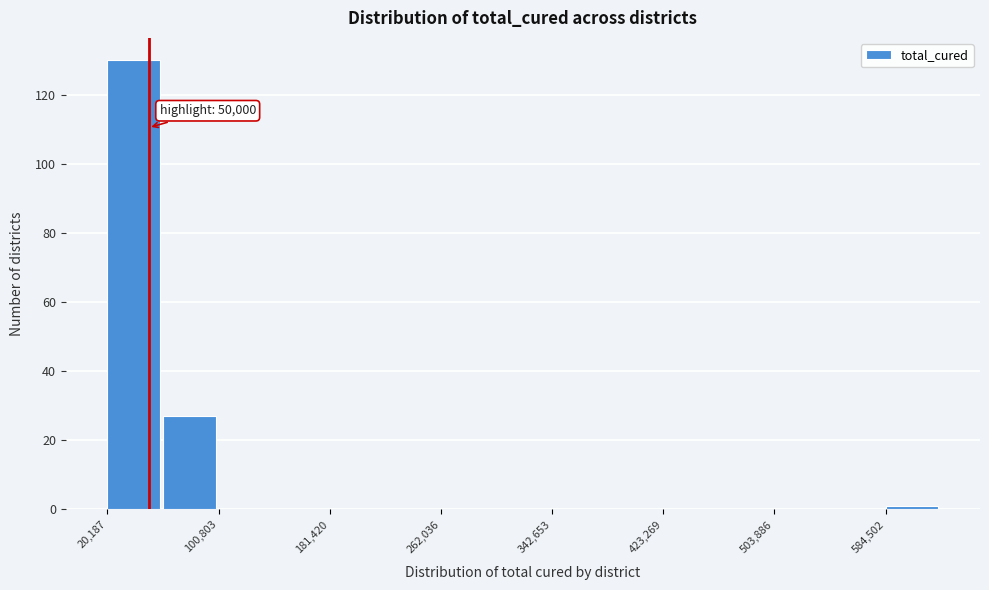

Which range on the x-axis has the tallest bar?

20000 to 60000